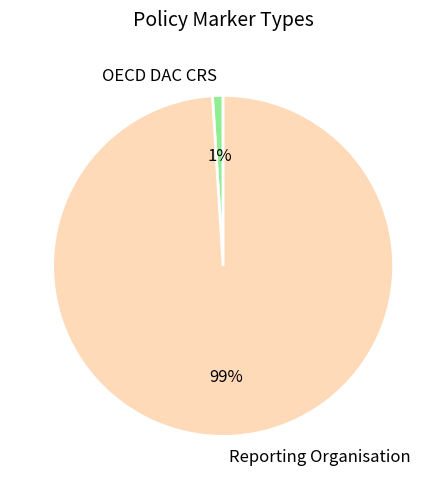

To the nearest percent, what portion does Reporting Organisation represent?

99%